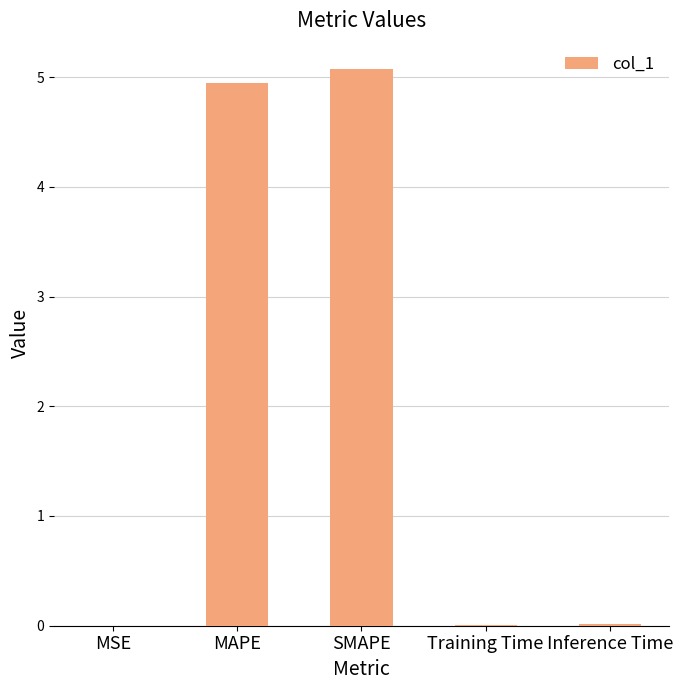

How many distinct data groups are displayed?

1